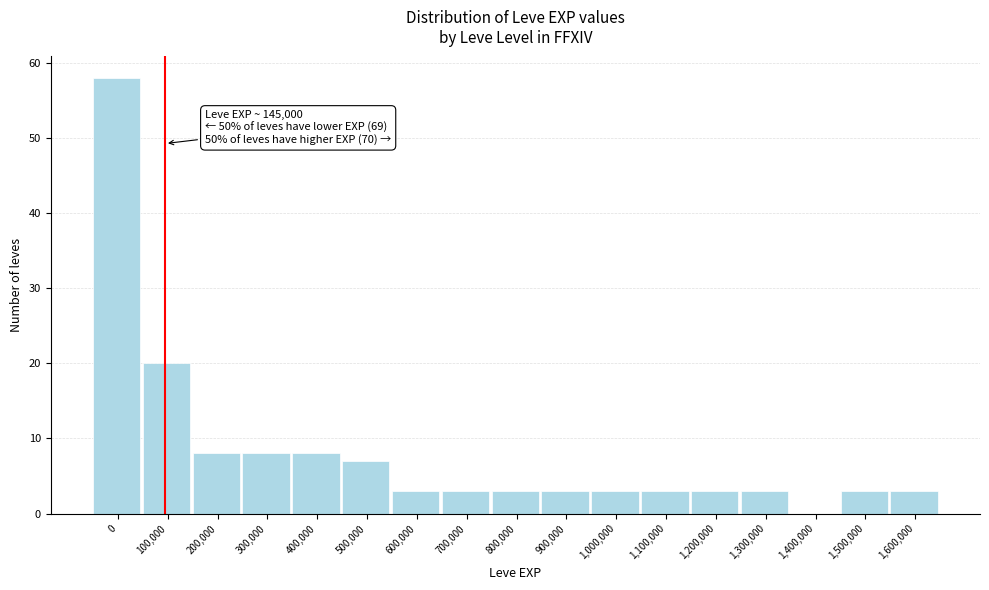

Reading left to right, transcribe all the data shown in this chart.

0=58	100,000=20	200,000=8	300,000=8	400,000=8	500,000=7	600,000=3	700,000=3	800,000=3	900,000=3	1,000,000=3	1,100,000=3	1,200,000=3	1,300,000=3	1,400,000=0	1,500,000=3	1,600,000=3